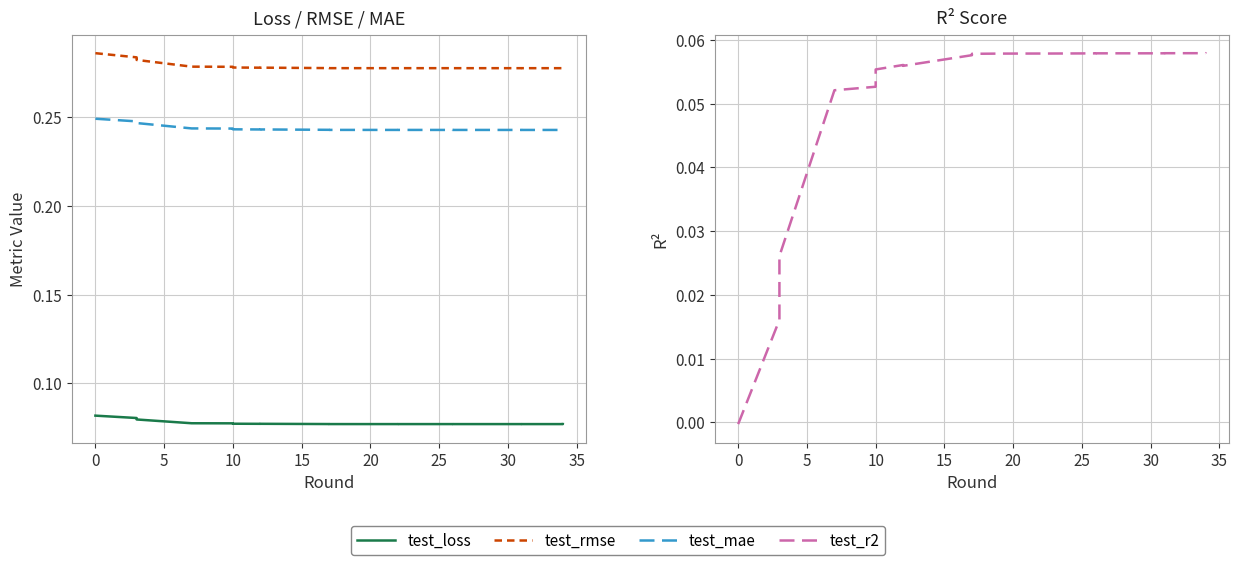

What is the lowest value of the test_mae series?

0.2